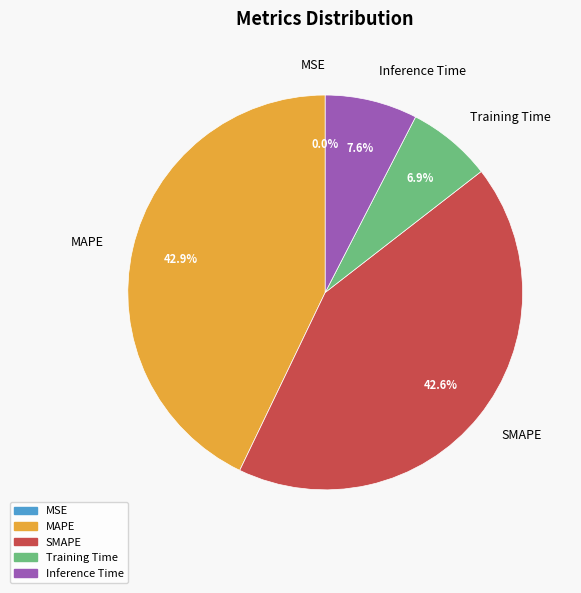

Is there any slice that represents more than half of the pie?

No